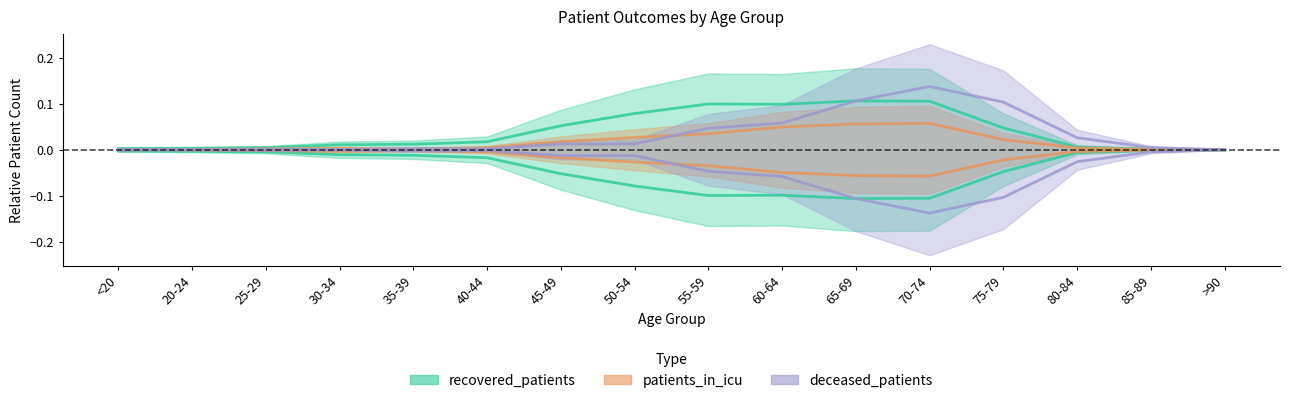

What is the label of the 15th point from the left?

85-89